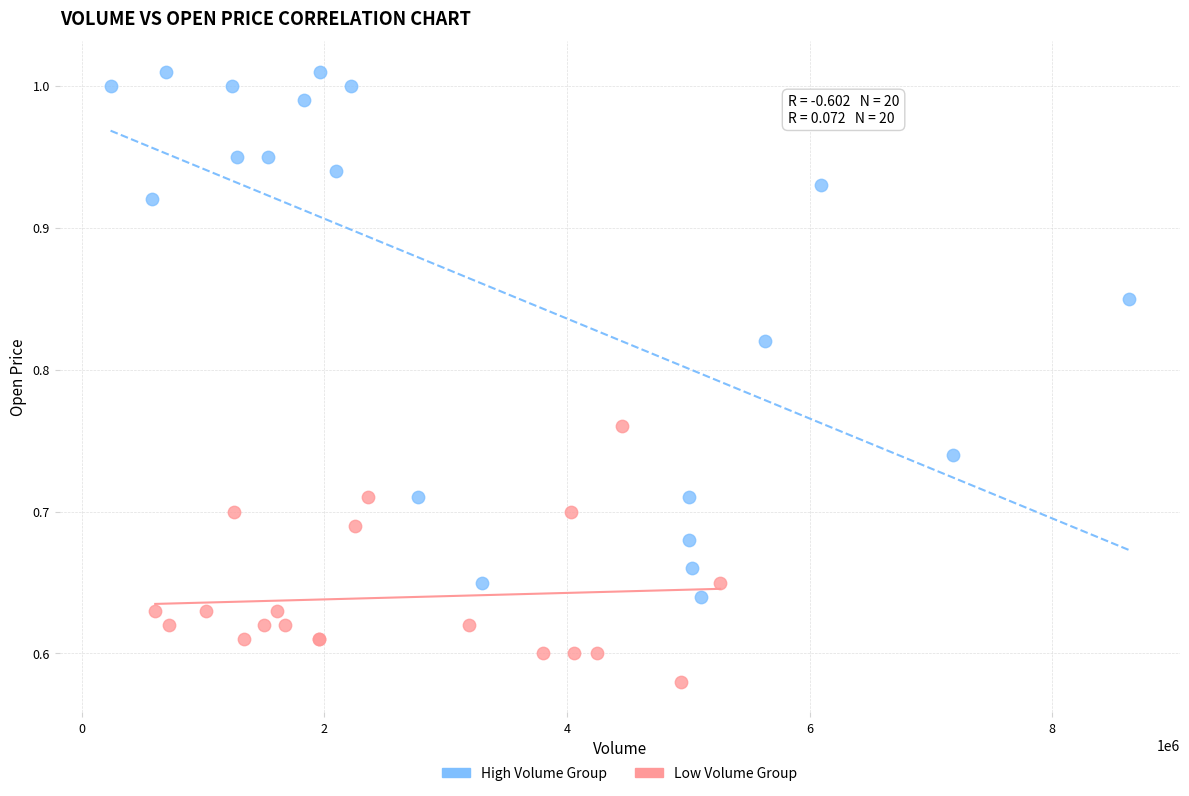

Which series contains the lowest Y value?

Low Volume Group